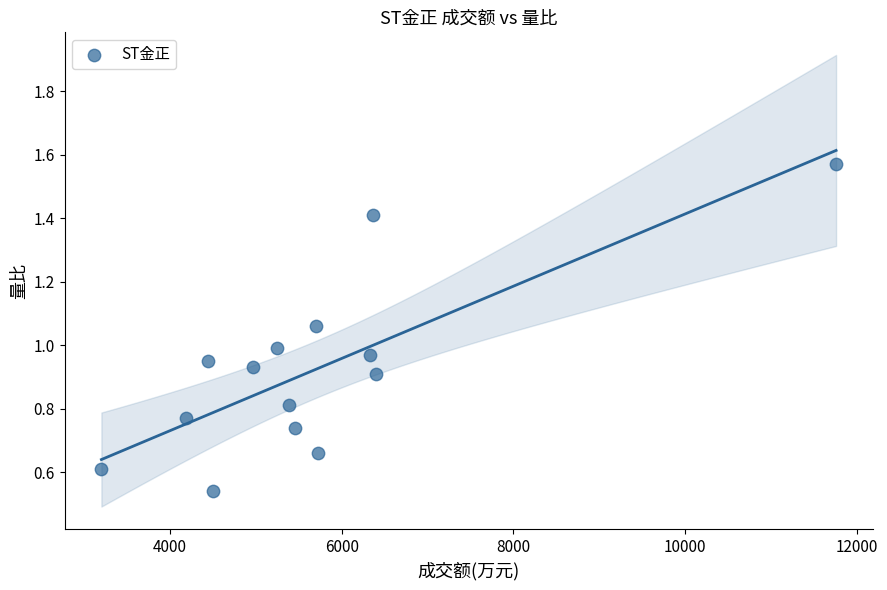

What is the range of X values (max minus min)?

8563.0